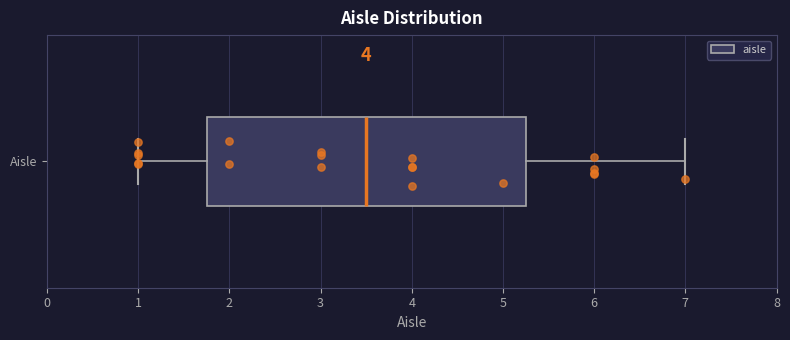

Where is the left edge of the box for Aisle on the x-axis? The values are not printed on the chart, so give them approximately, as read against the axis.

1.8